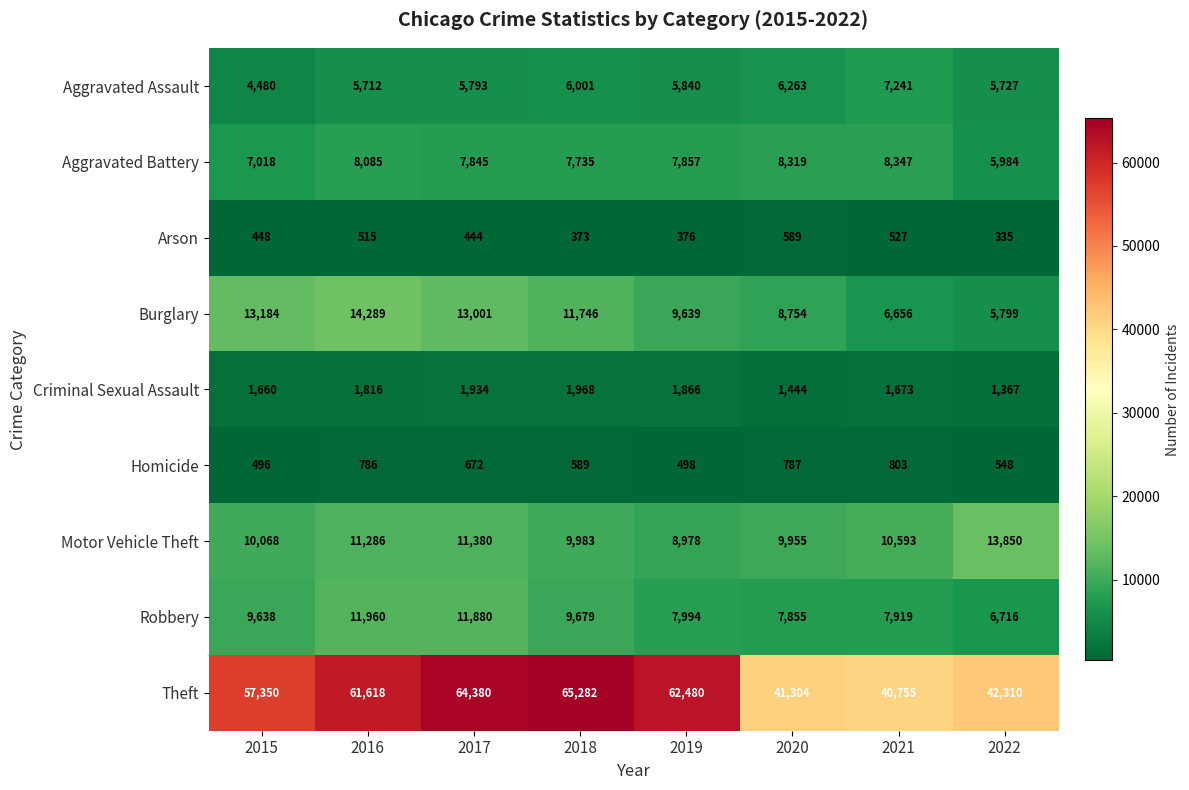

Which series has the largest total across all categories?

Theft